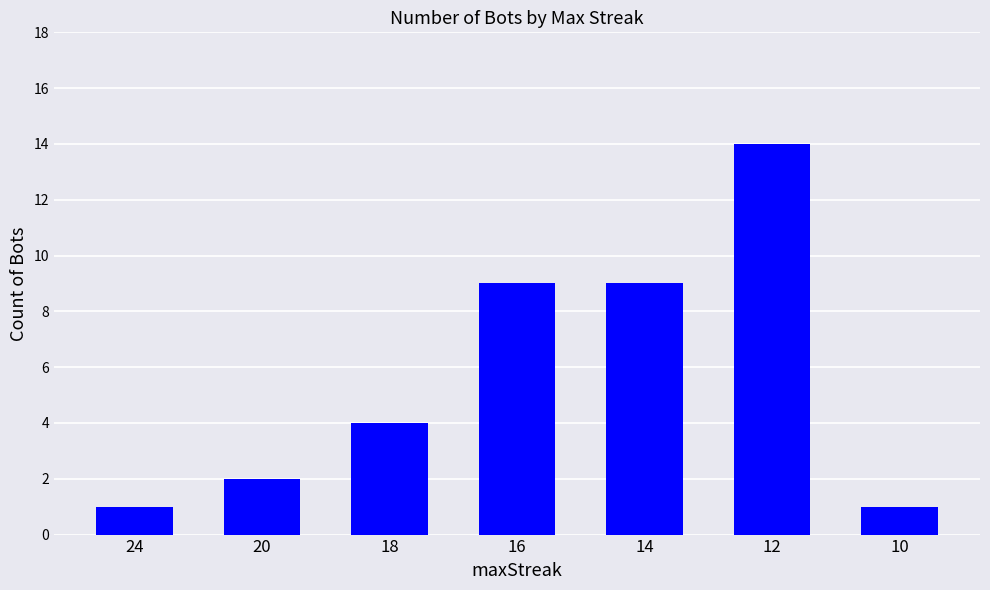

Does the chart contain any negative values?

No